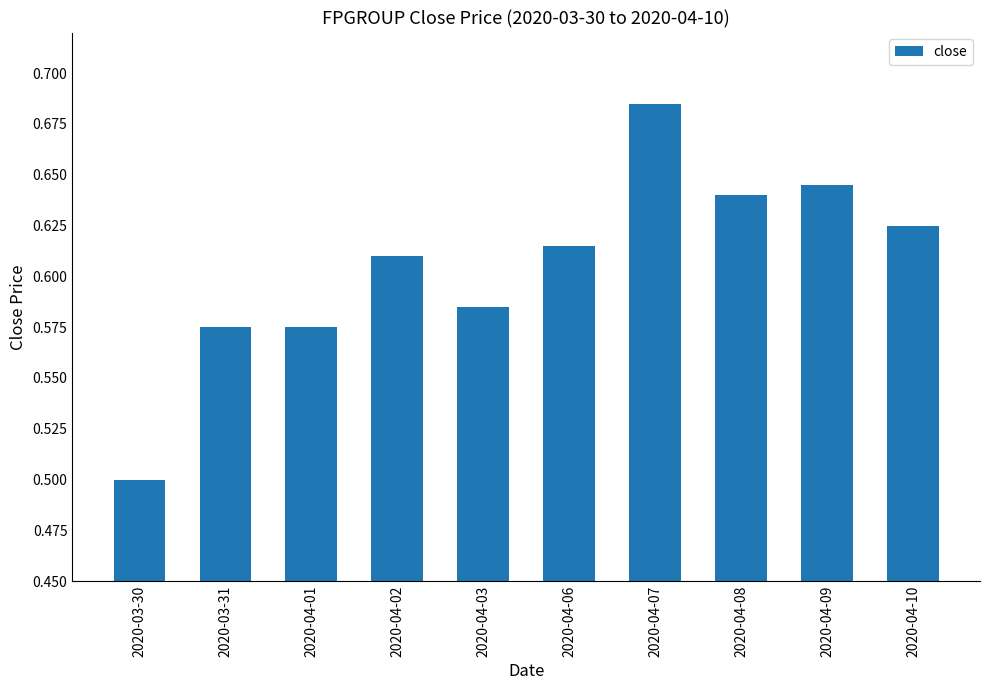

What is the label of the 10th bar from the left?

2020-04-10